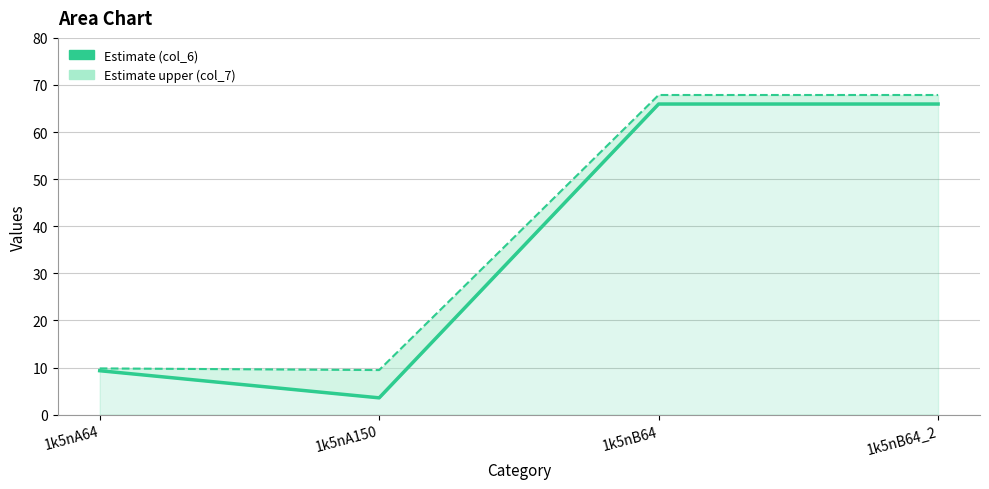

Does the chart display data point markers on the line(s)?

No